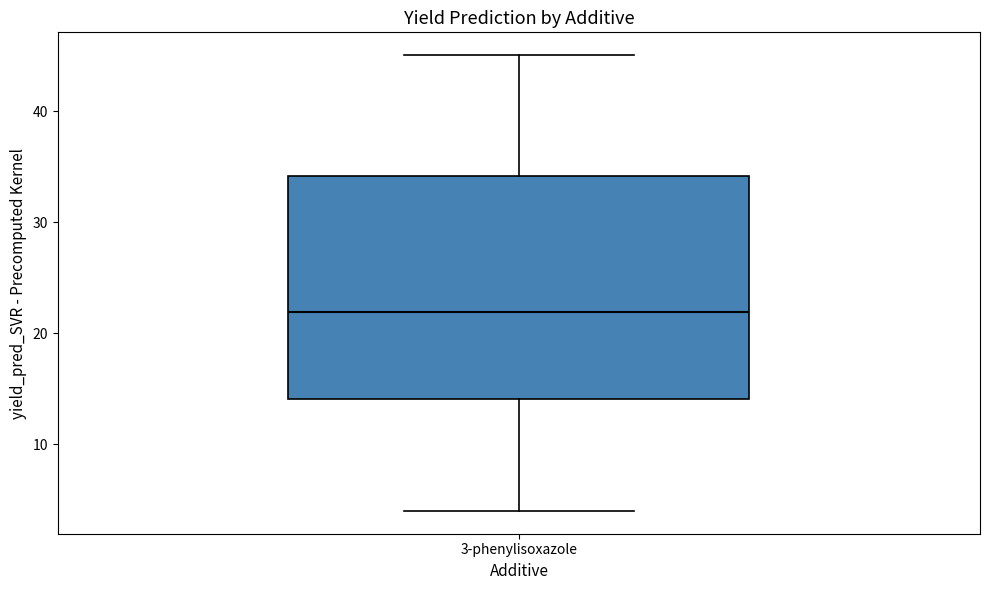

Read this box plot against the y-axis: the position of the median line, the range covered by the box, and the ends of both whiskers. The values are not printed on the chart, so give them approximately, as read against the axis.

median 22, box 14 to 34, whiskers 4 to 45